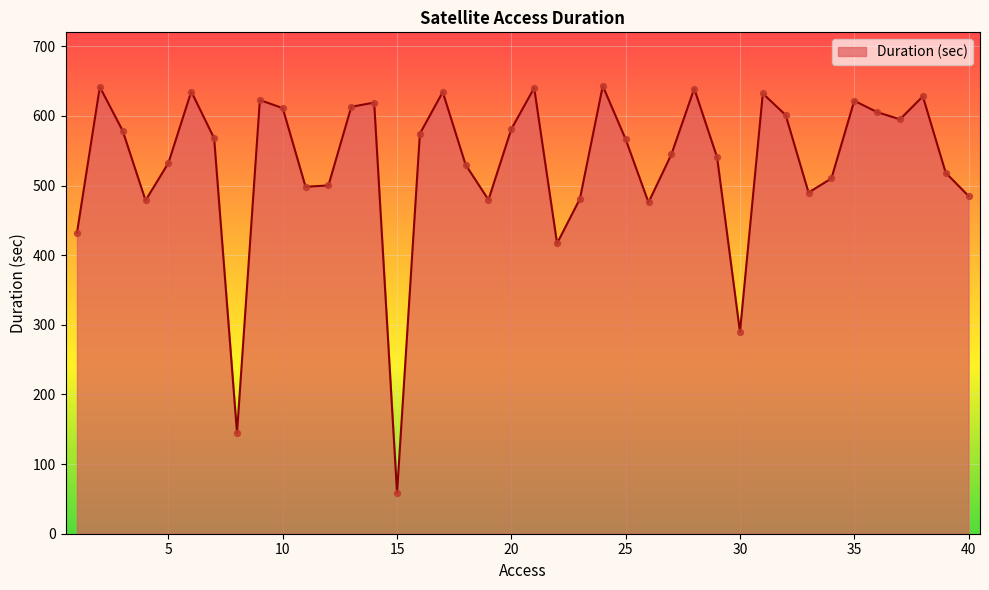

What is the smallest value displayed?

58.6